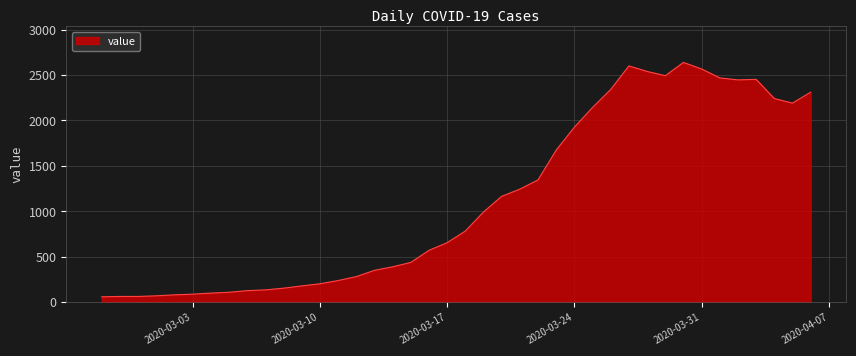

What is the maximum value shown in the chart?

2638